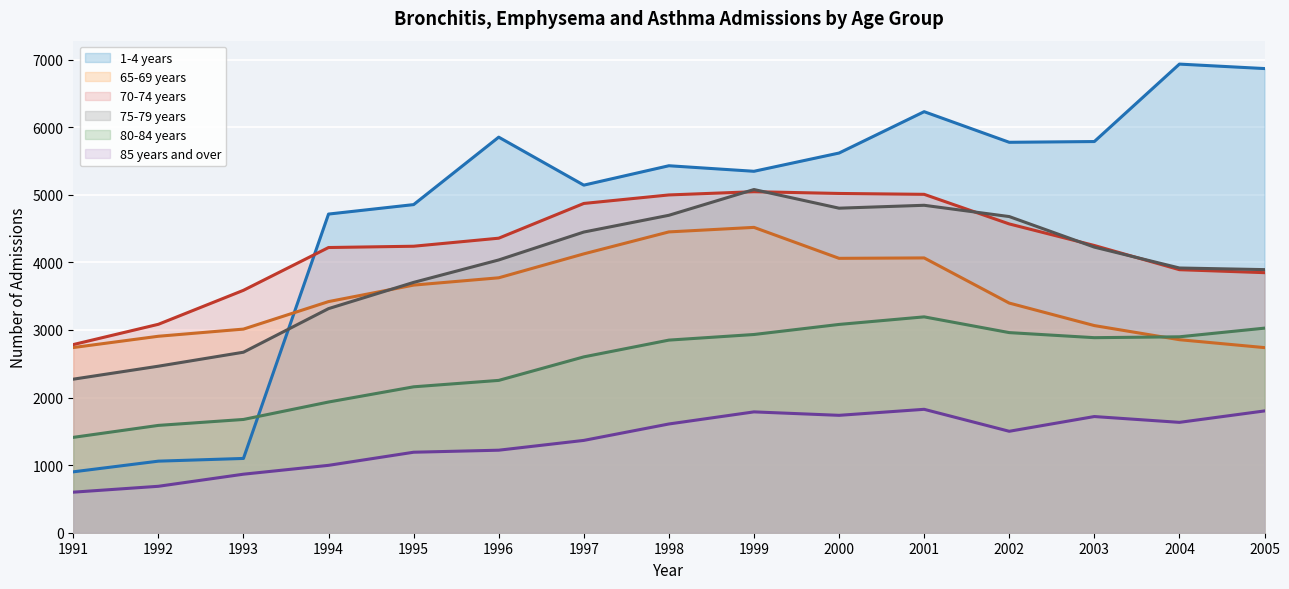

What is the value of the 85 years and over point at the 1st from the left?

600